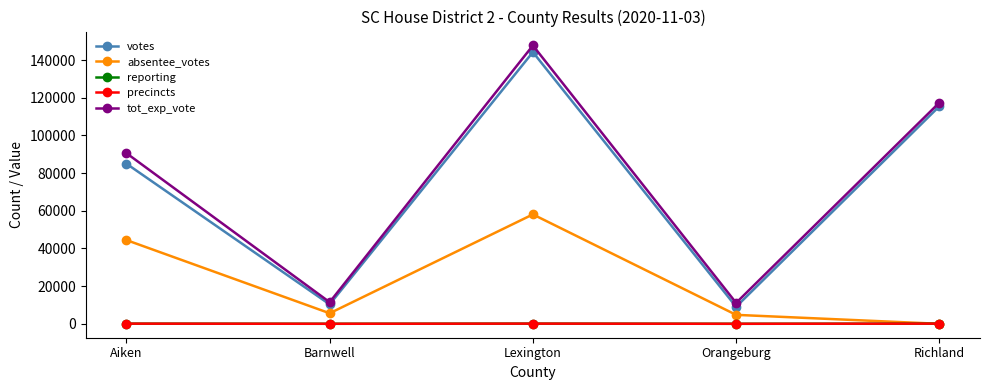

Is this an area chart (filled region under the line)?

No